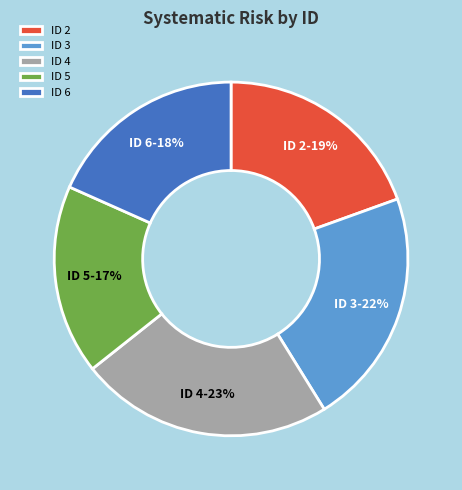

True or false: ID 5 accounts for 10% of the total.

False